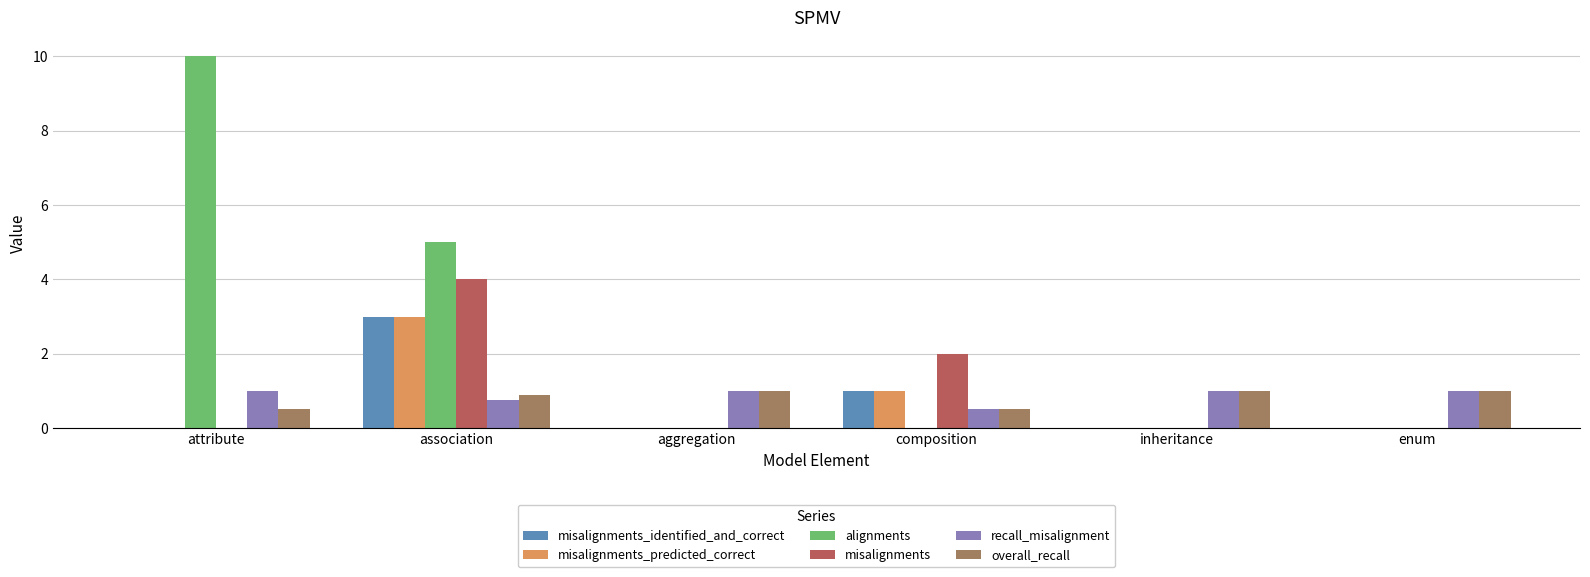

Count the number of categories in the chart.

6